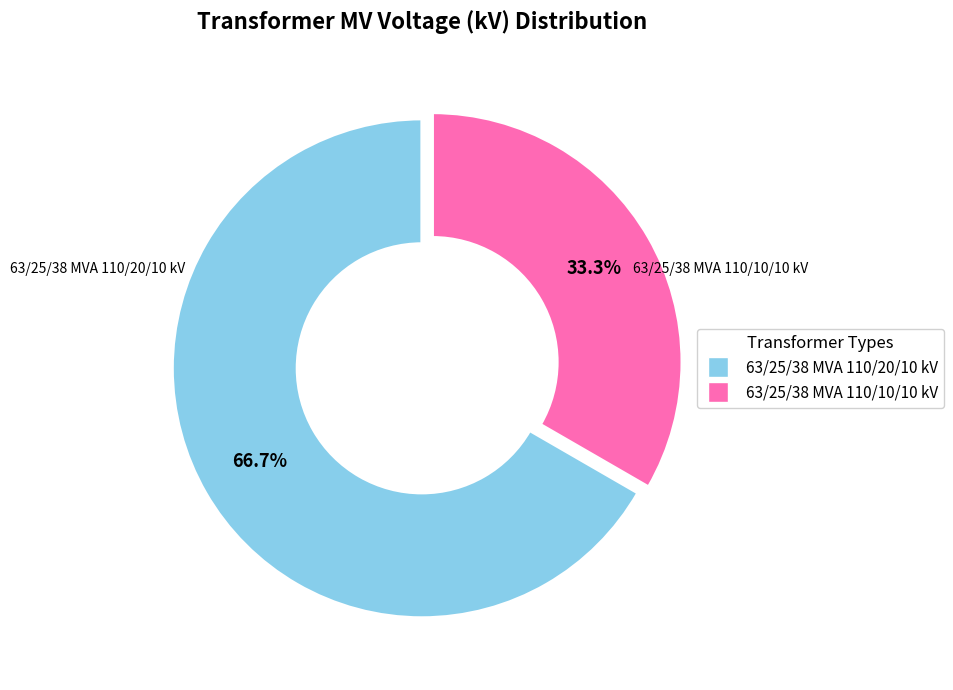

True or false: 63/25/38 MVA 110/10/10 kV accounts for 48% of the total.

False